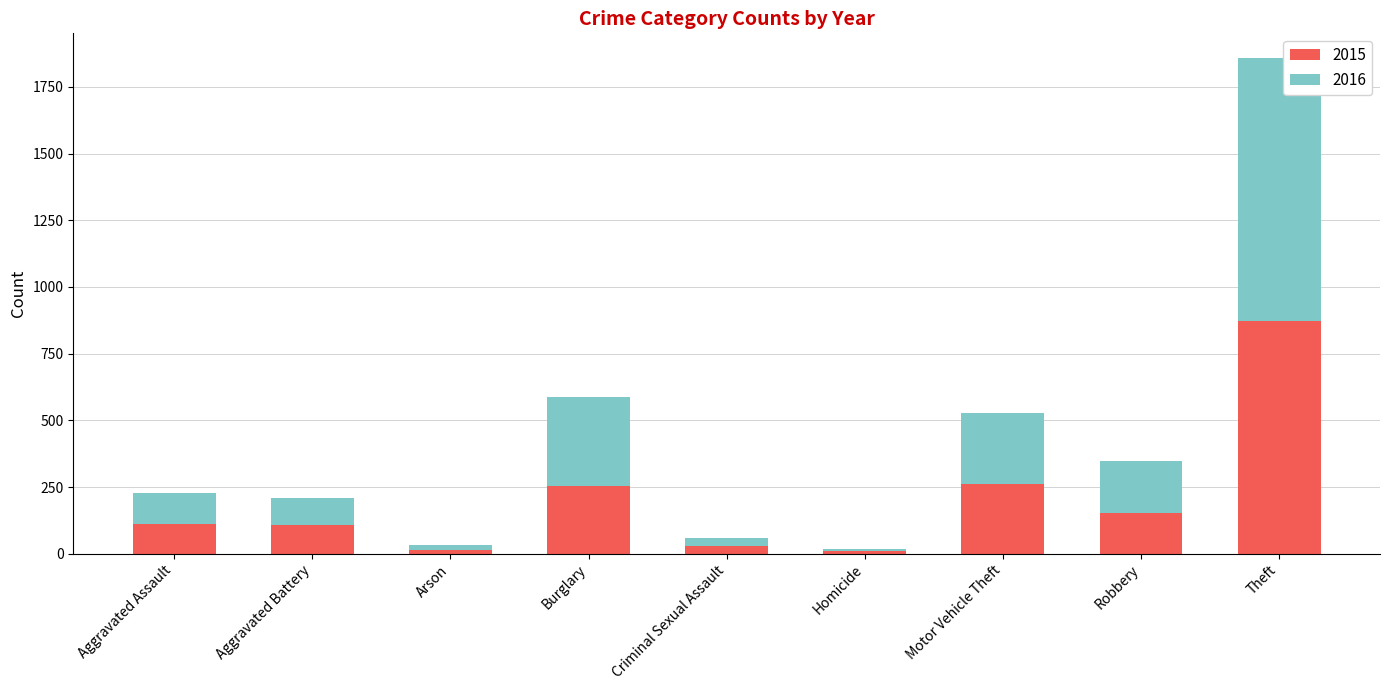

At which category is the sum across all series the highest?

Theft